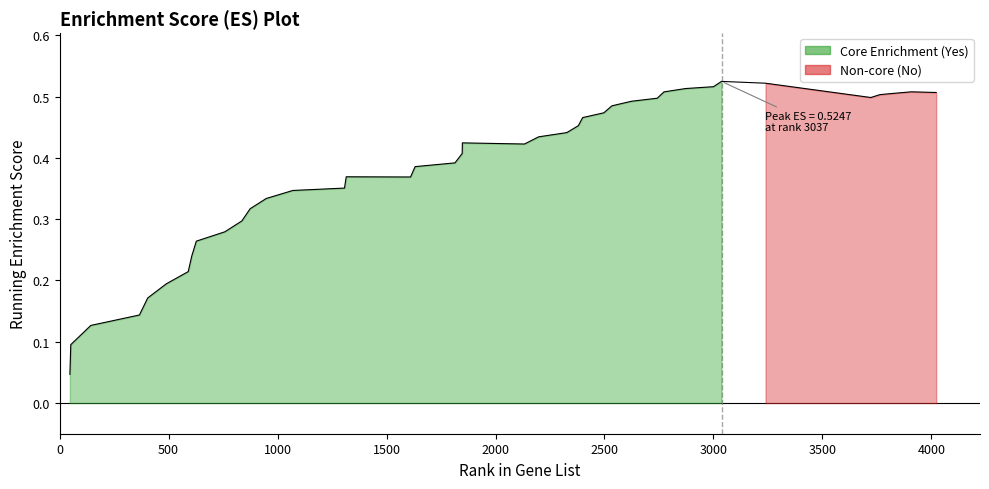

What is the sum of all values?

15.0